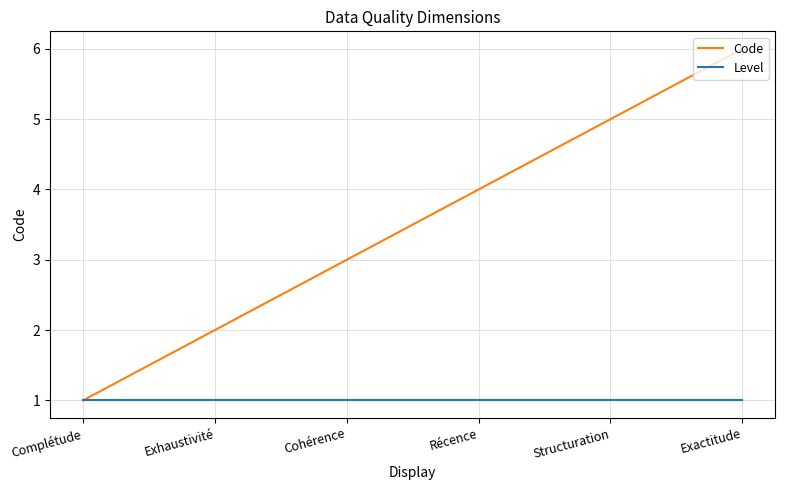

What is the total value across all series at Exactitude?

7